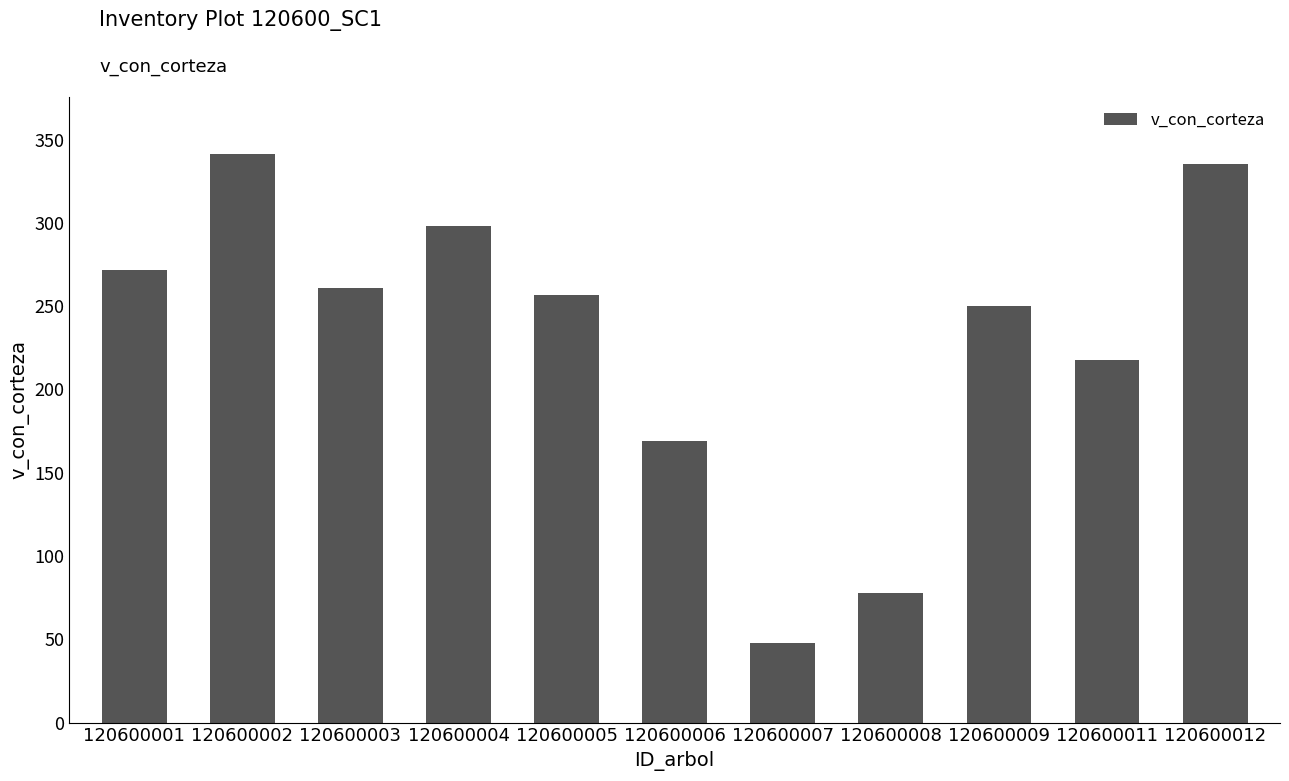

What is the greatest value displayed?

341.5